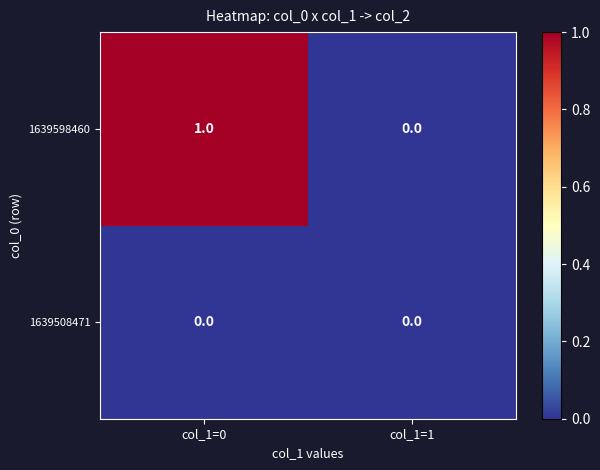

At which label does 1639598460 reach its peak?

col_1=0